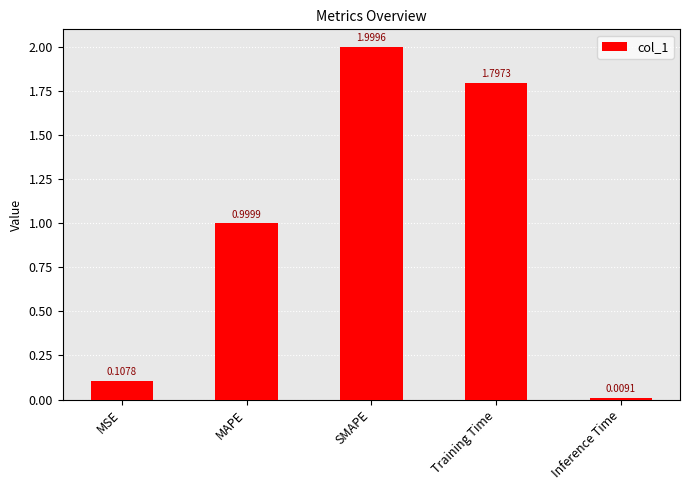

Rank the categories by value from highest to lowest.

SMAPE, Training Time, MAPE, MSE, Inference Time